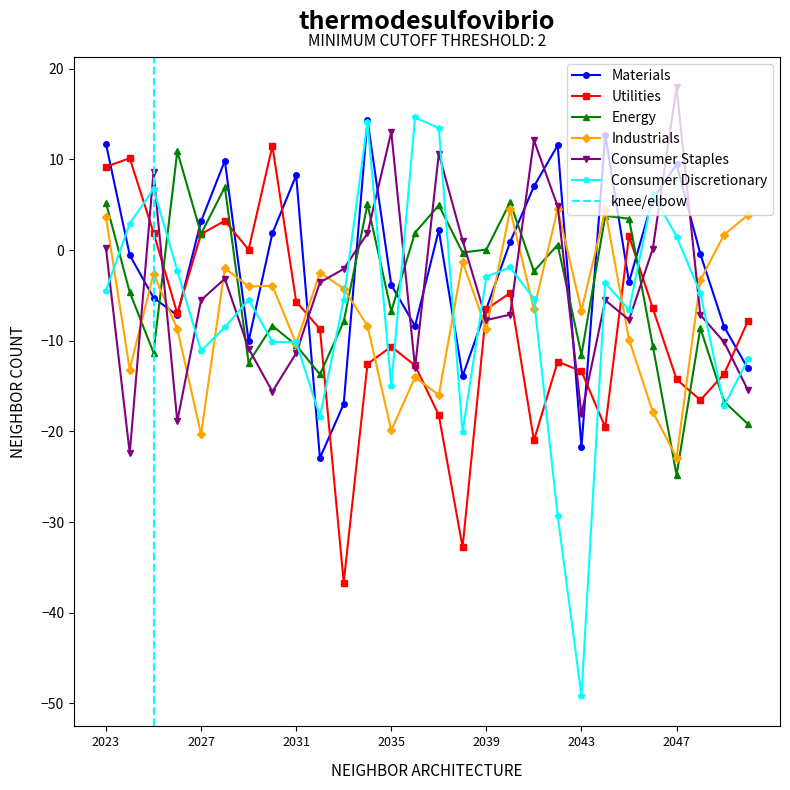

At which category does the chart reach its peak across all series?

2047